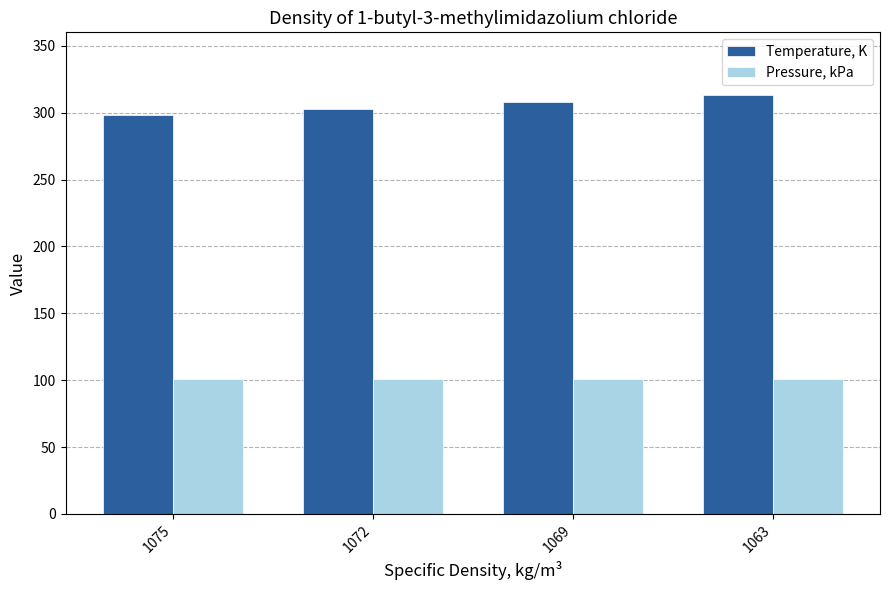

The Pressure, kPa series shows 177.8 at 1075. True or false?

False